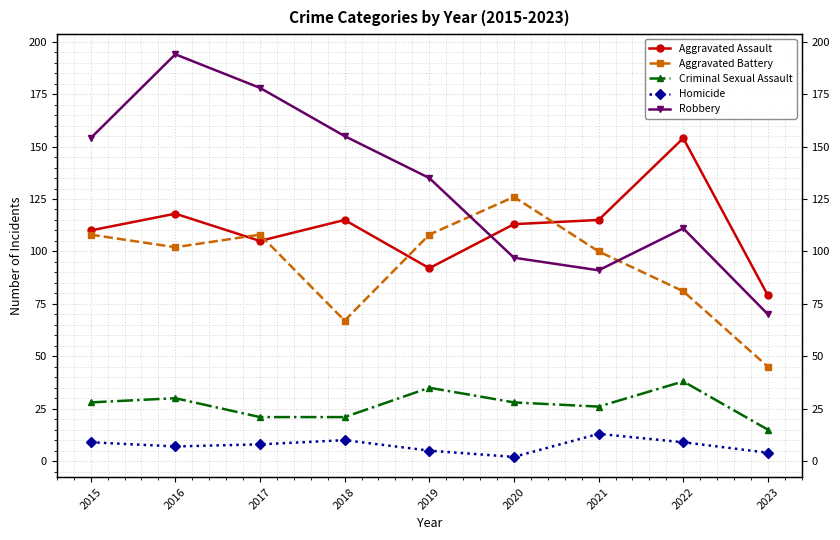

Between 2018 and 2022, which is larger?

2022